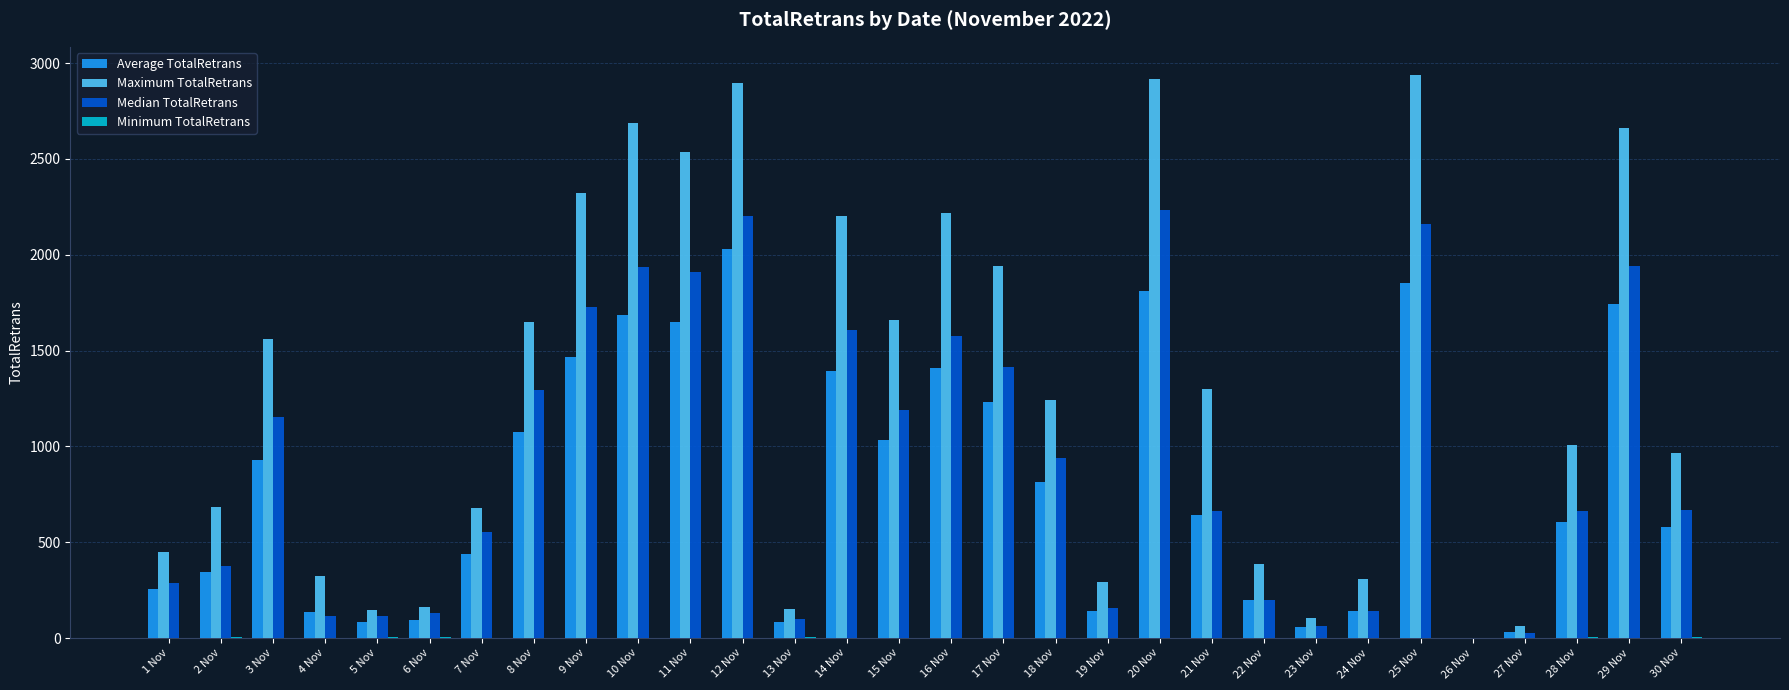

Which series has the largest total across all categories?

Maximum TotalRetrans